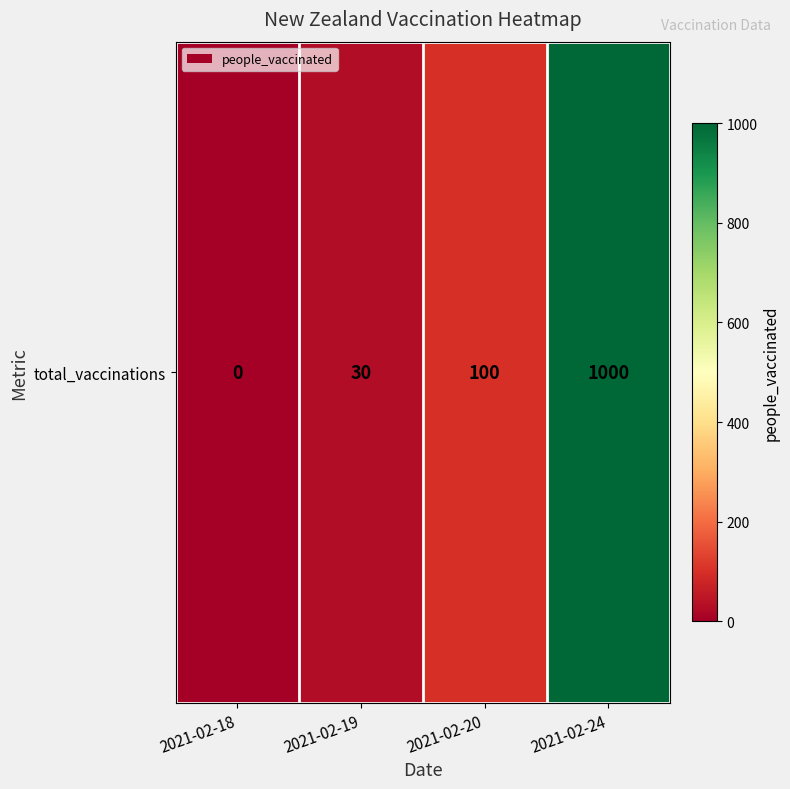

Reading left to right, what are all the values shown in this chart?

2021-02-18=0	2021-02-19=30	2021-02-20=100	2021-02-24=1000